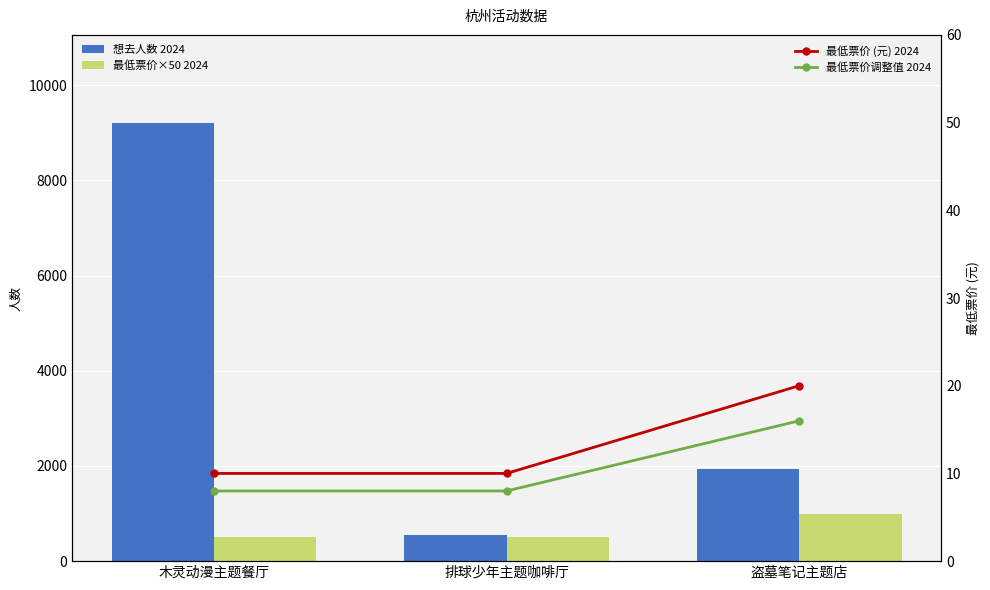

What is the maximum value for 最低票价调整值 2024?

16